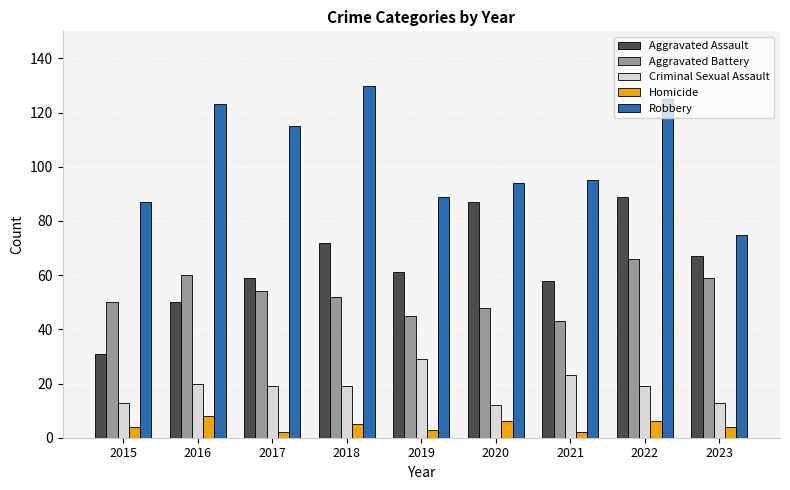

Reading left to right, what are all the values shown in this chart?

Aggravated Assault: 2015=31	2016=50	2017=59	2018=72	2019=61	2020=87	2021=58	2022=89	2023=67
Aggravated Battery: 2015=50	2016=60	2017=54	2018=52	2019=45	2020=48	2021=43	2022=66	2023=59
Criminal Sexual Assault: 2015=13	2016=20	2017=19	2018=19	2019=29	2020=12	2021=23	2022=19	2023=13
Homicide: 2015=4	2016=8	2017=2	2018=5	2019=3	2020=6	2021=2	2022=6	2023=4
Robbery: 2015=87	2016=123	2017=115	2018=130	2019=89	2020=94	2021=95	2022=125	2023=75